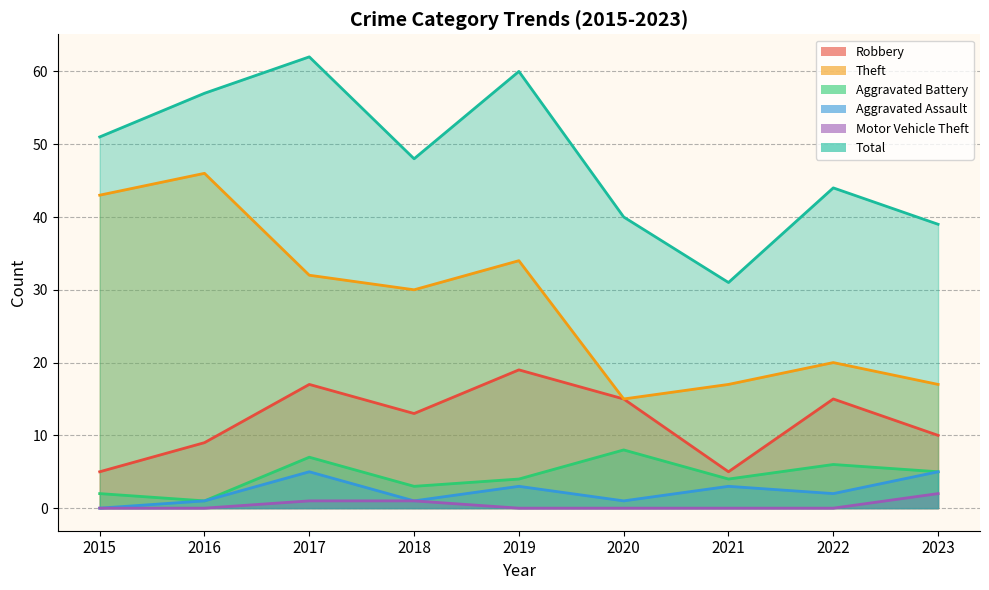

At how many categories does at least one series exceed 47?

5